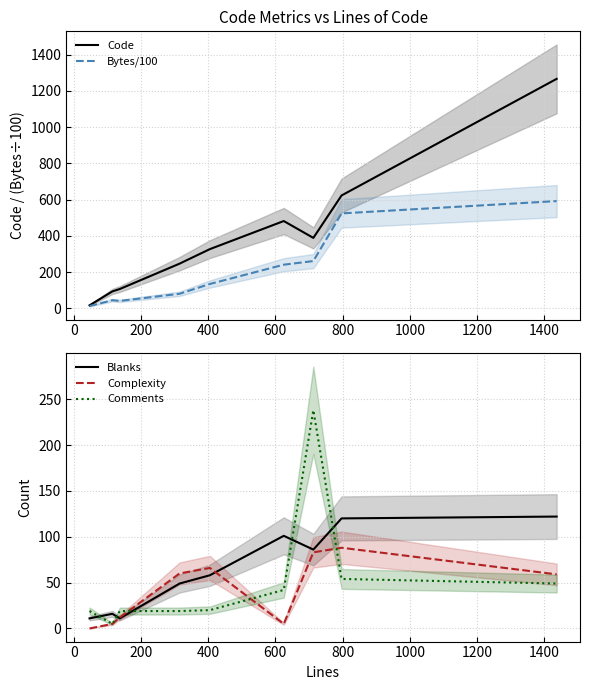

What is the maximum value for Comments?

238